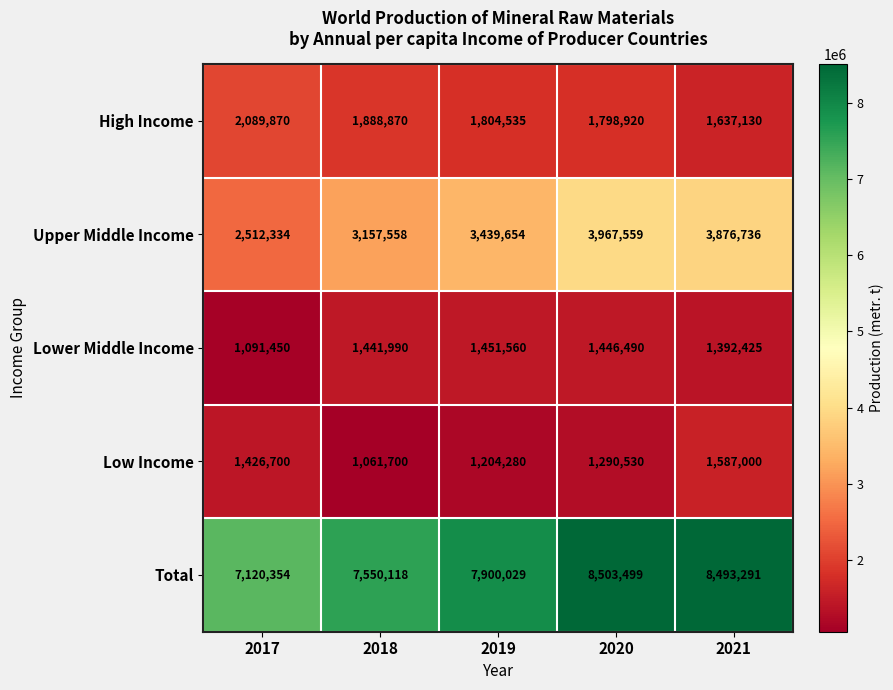

At how many categories does at least one series exceed 7853481?

3